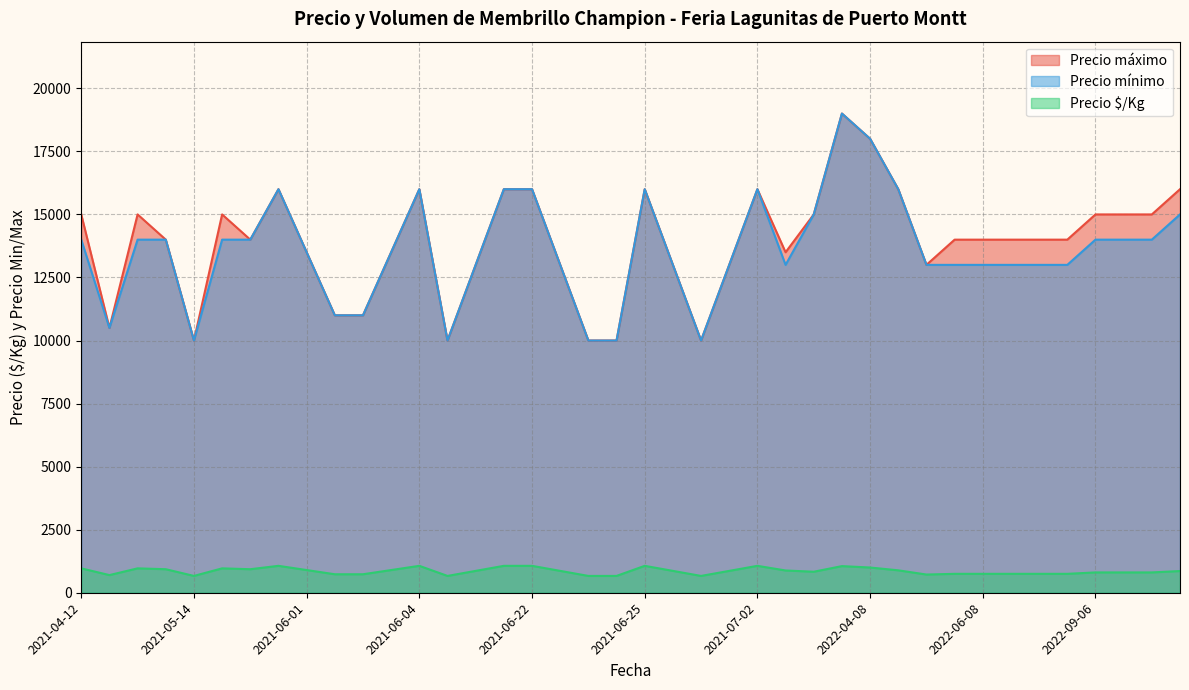

Does the chart display data point markers on the line(s)?

No